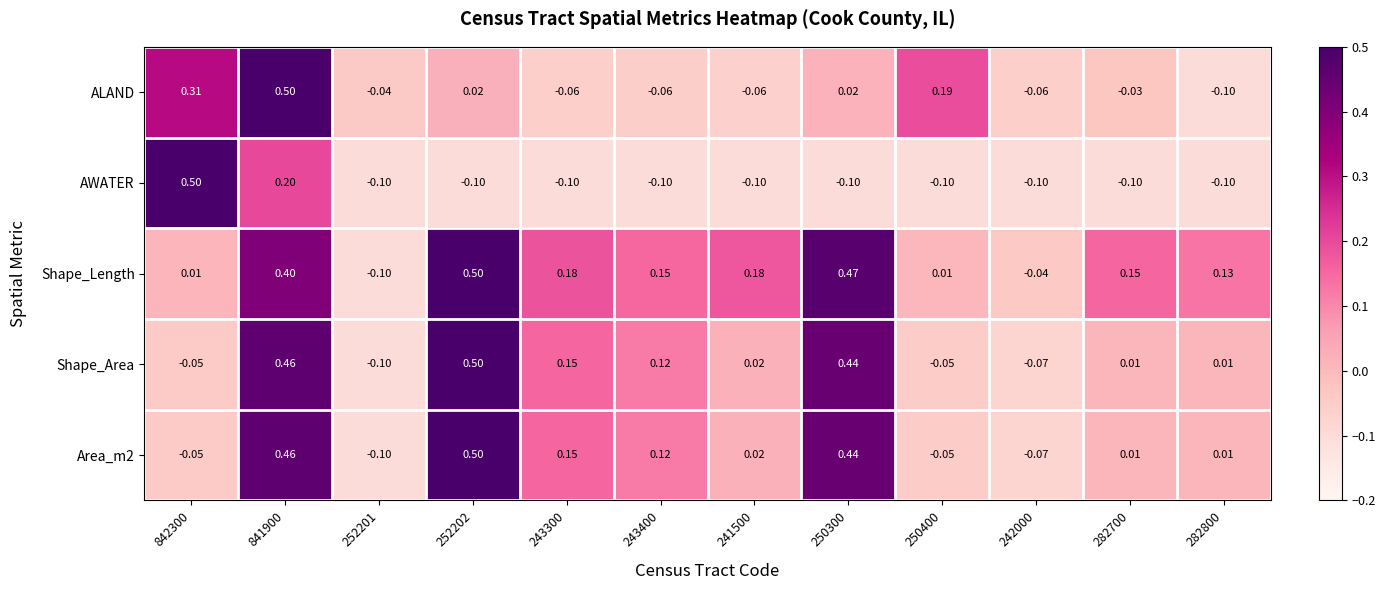

Which series has the largest total across all categories?

Shape_Length